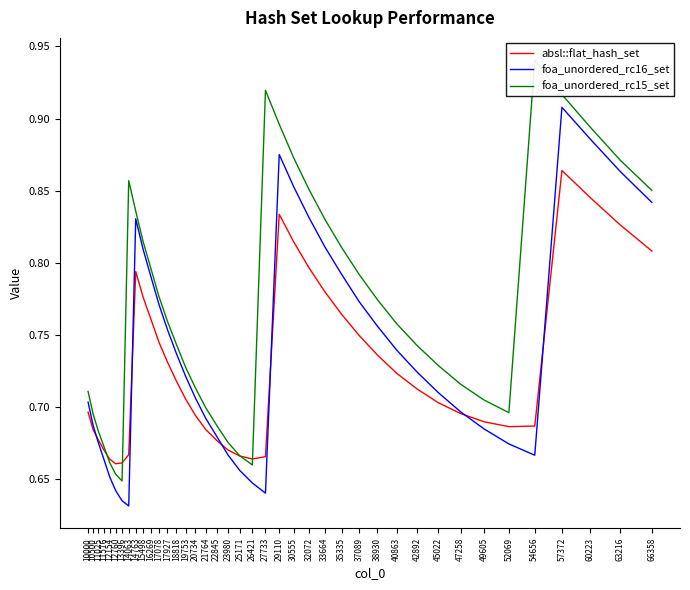

The foa_unordered_rc15_set series shows 0.8 at 17078. True or false?

True